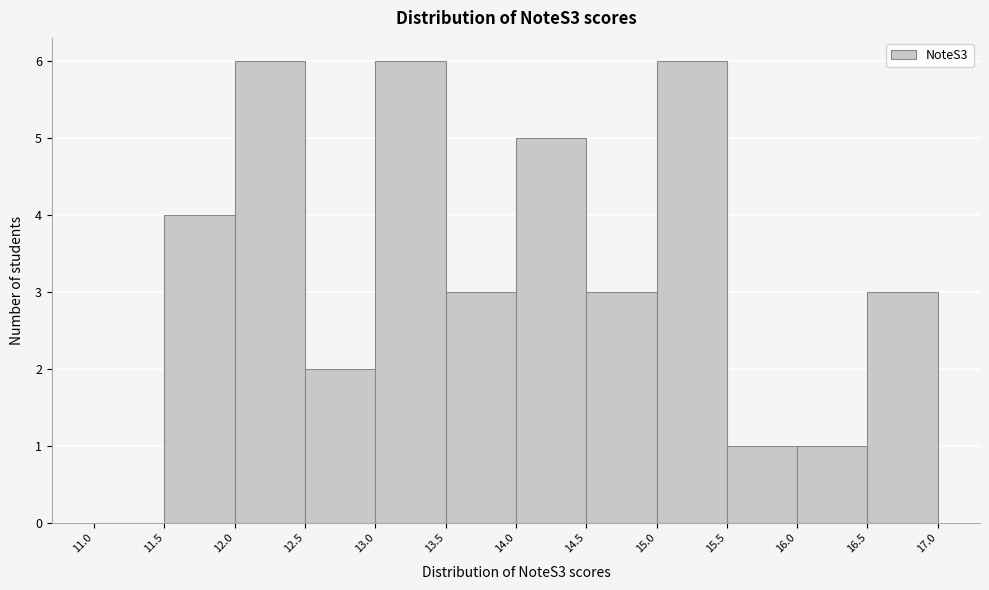

What is the height of the bar covering 12.5 to 13.0 on the x-axis? The values are not printed on the chart, so give them approximately, as read against the axis.

2